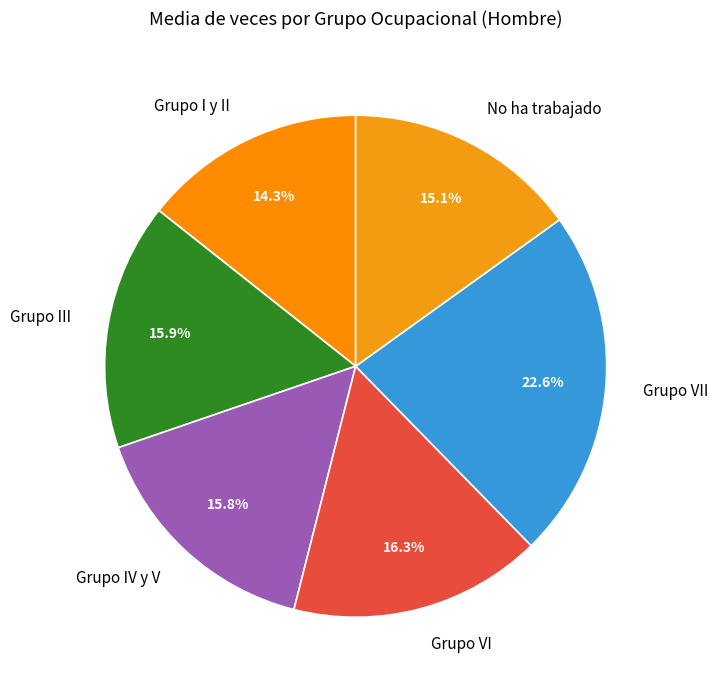

What is the ratio of the value at Grupo VI to the value at Grupo III?

1.0